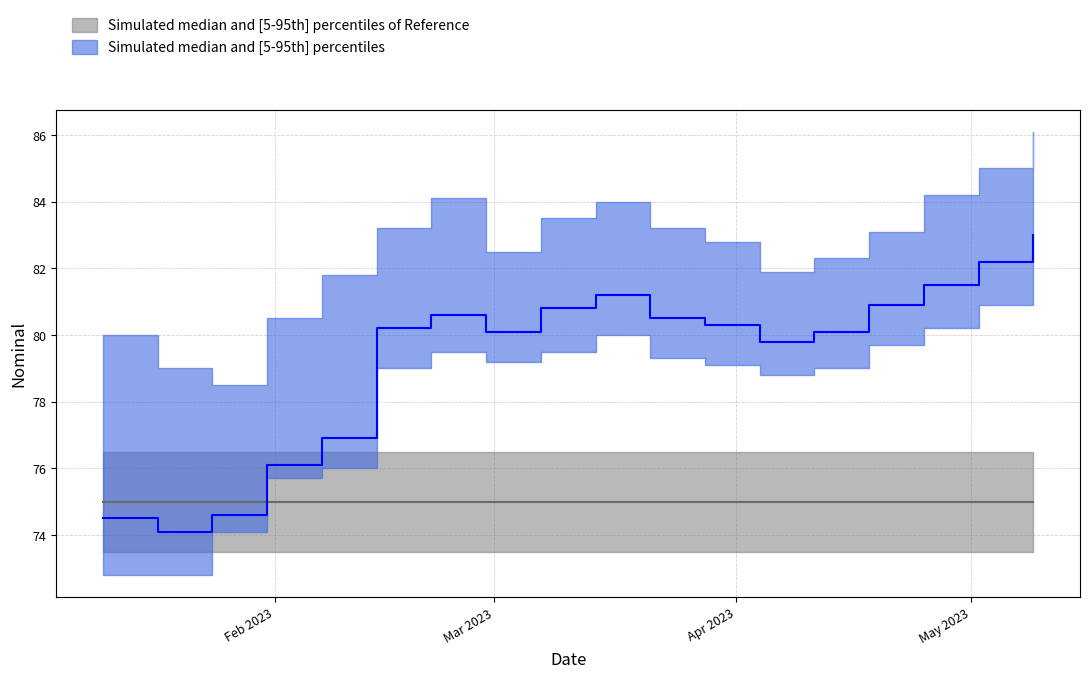

Rank the categories by upper value from lowest to highest.

2023-01-24, 2023-01-17, 2023-01-10, 2023-01-31, 2023-02-07, 2023-04-04, 2023-04-11, 2023-02-28, 2023-03-28, 2023-04-18, 2023-02-14, 2023-03-21, 2023-03-07, 2023-03-14, 2023-02-21, 2023-04-25, 2023-05-02, 2023-05-09